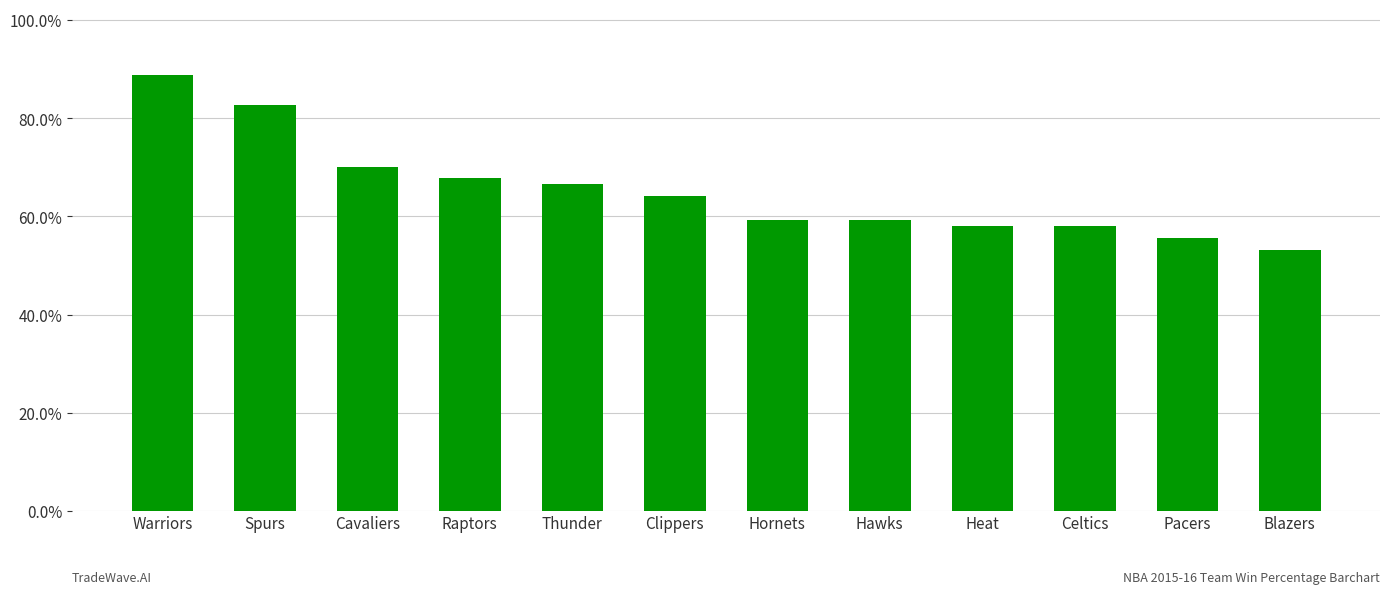

At which category does the chart reach its minimum across all series?

Blazers